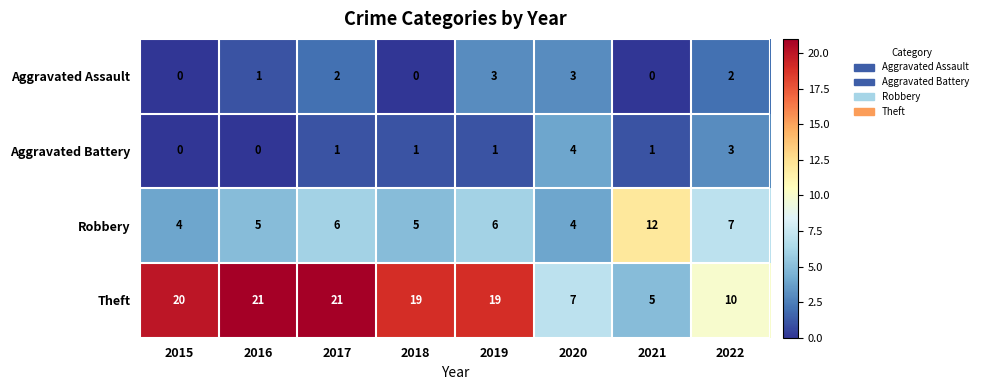

Which category has the highest value in the Aggravated Battery series?

2020